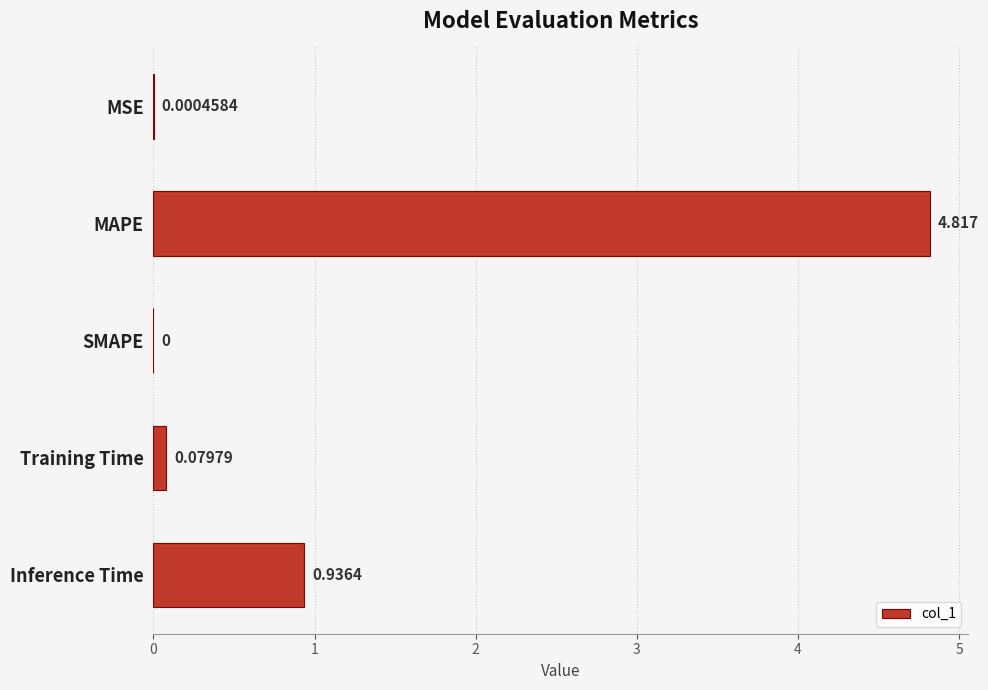

Which category has the highest value across all series?

MAPE